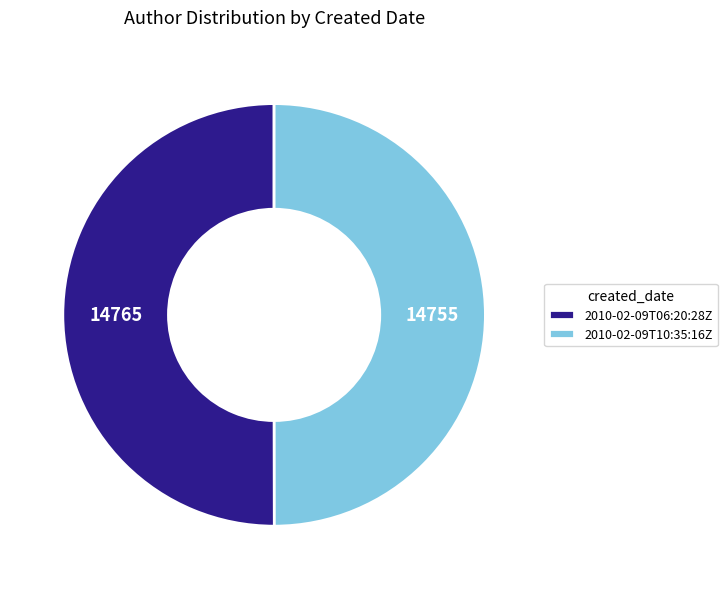

The 2010-02-09T06:20:28Z slice represents 40% of the pie. True or false?

False